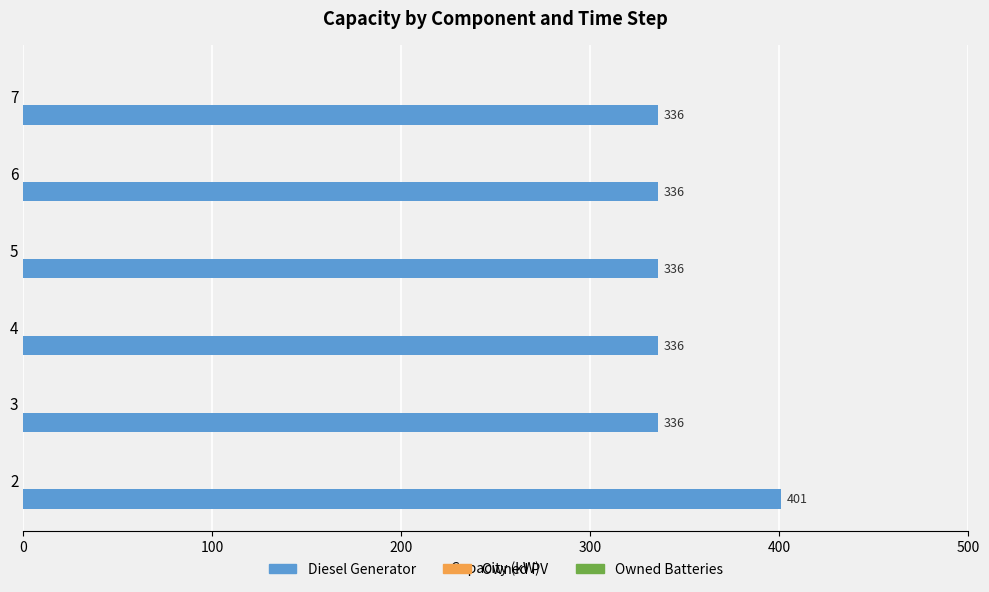

Is it true that the value at 4 is 336?

True